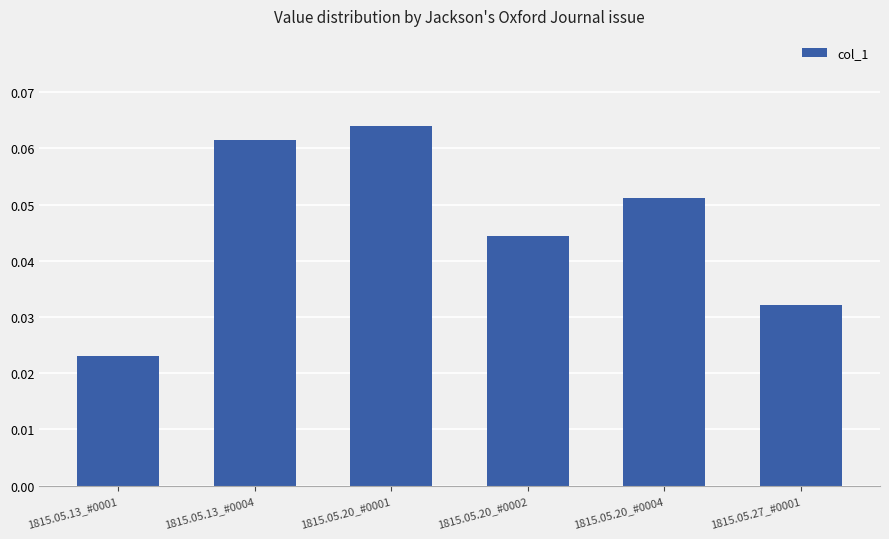

At which category does the chart reach its peak across all series?

1815.05.20_#0001